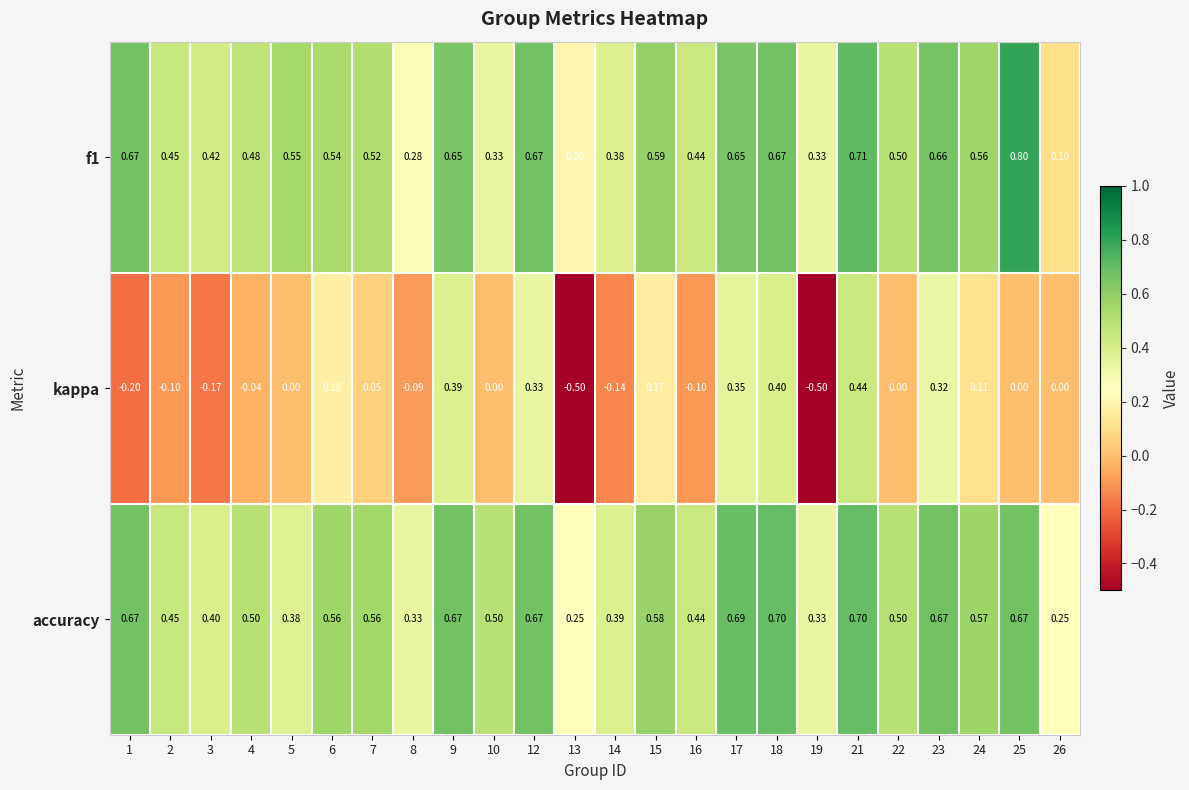

Which series has the largest total across all categories?

accuracy